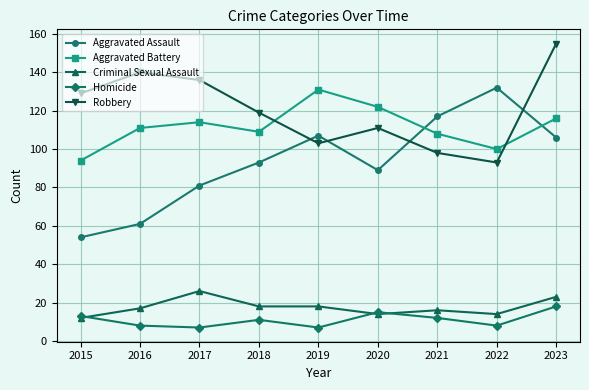

Which label corresponds to the largest value in the chart?

2023